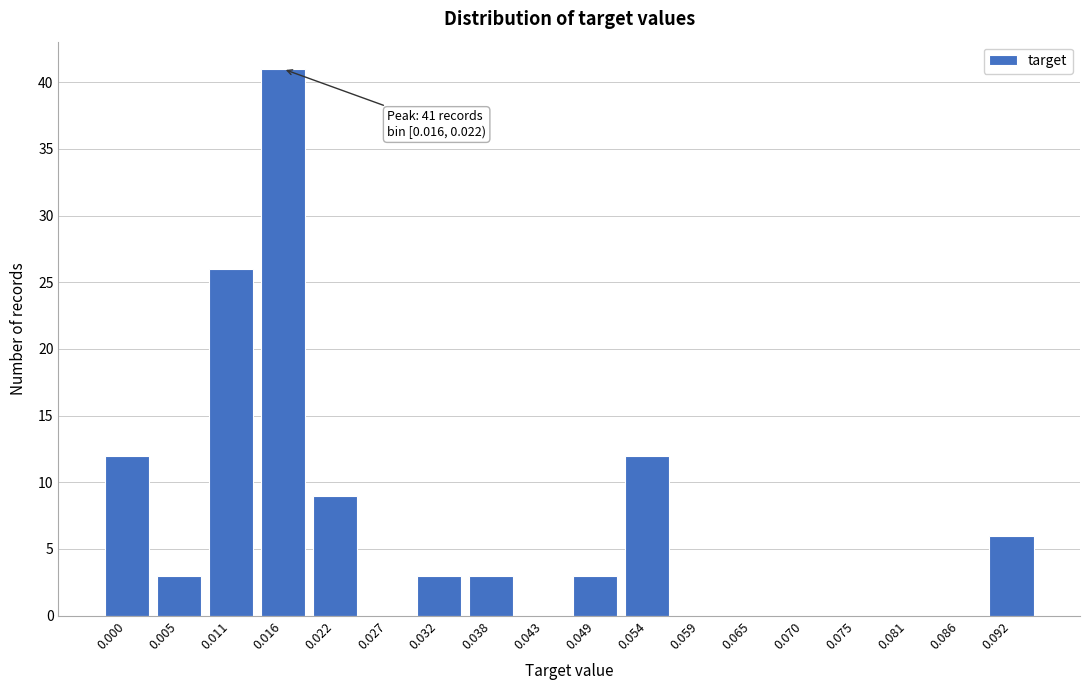

Reading left to right, transcribe all the data shown in this chart.

0.000=12	0.005=3	0.011=26	0.016=41	0.022=9	0.027=0	0.032=3	0.038=3	0.043=0	0.049=3	0.054=12	0.059=0	0.065=0	0.070=0	0.075=0	0.081=0	0.086=0	0.092=6